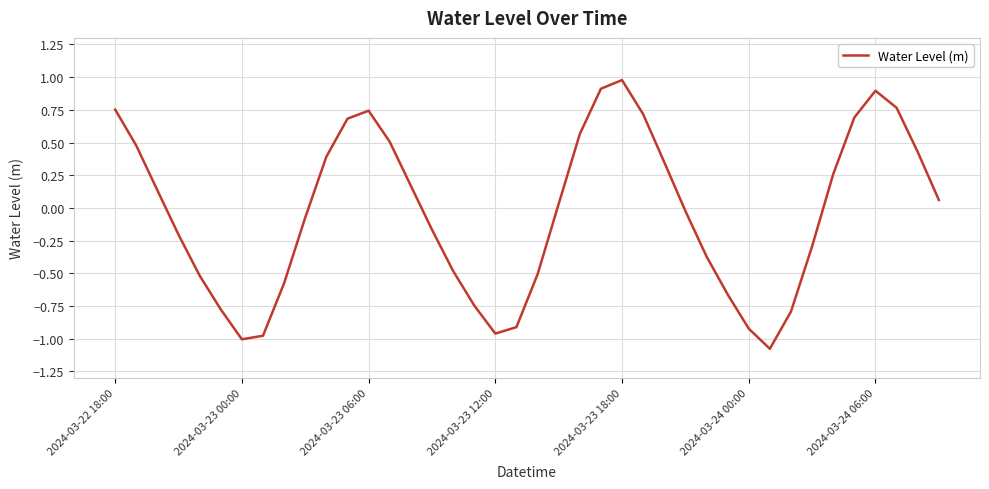

What is the minimum value shown in the chart?

-1.1